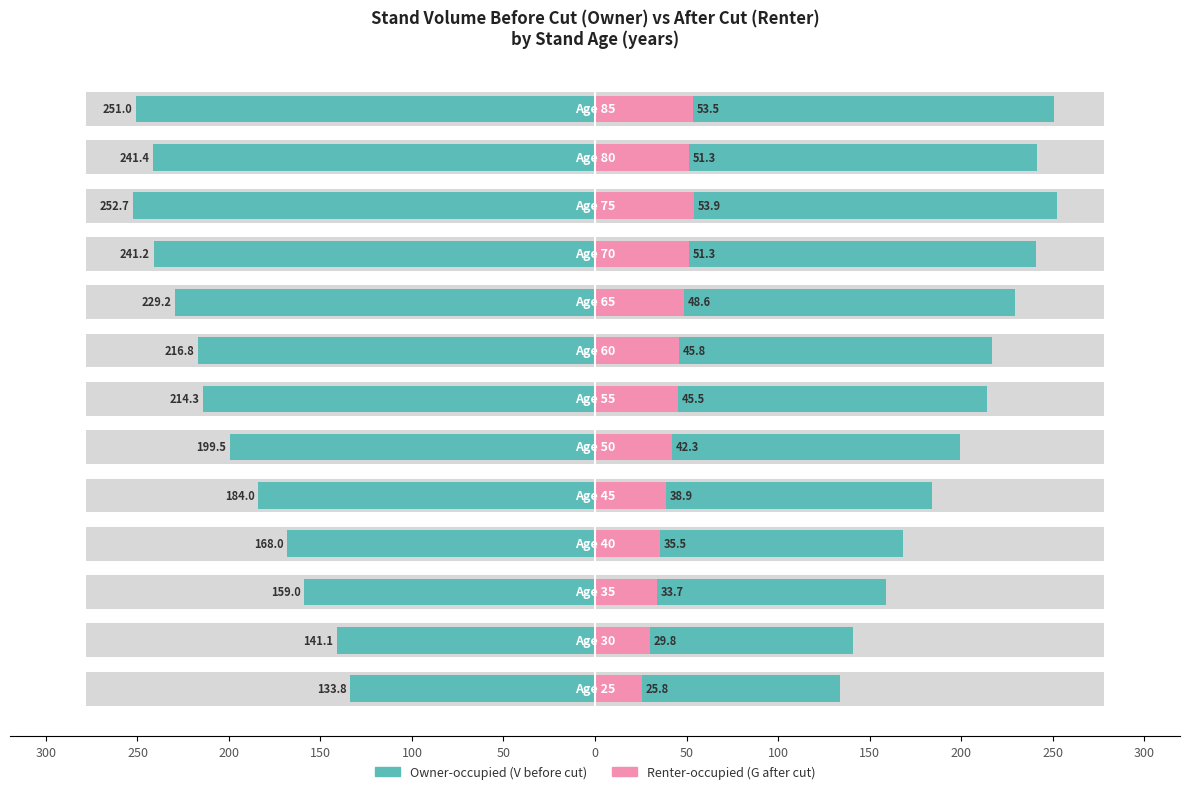

How many values in the Renter-occupied series exceed 45?

7